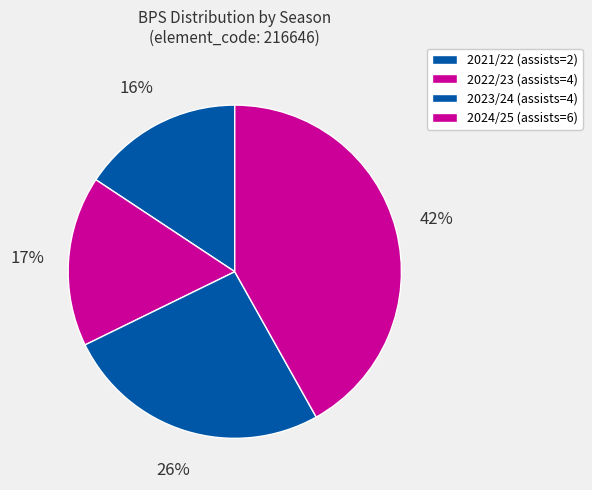

To the nearest percent, what is the average slice percentage?

25%